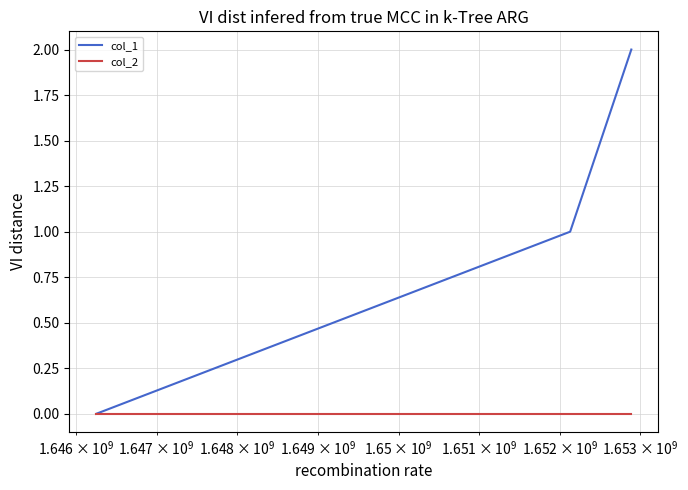

Reading left to right, extract all data points from this chart.

col_1: 0	1	2
col_2: 0	0	0